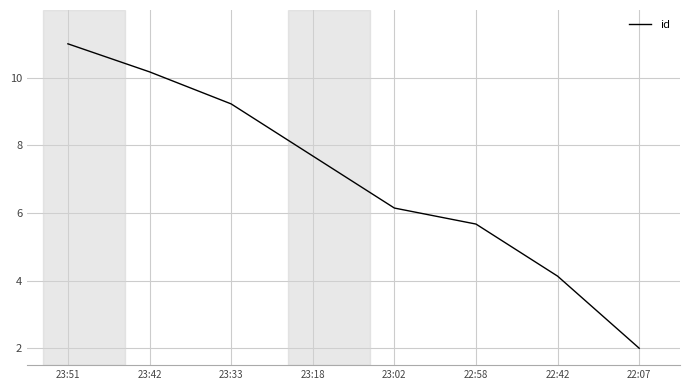

What is the ratio of the value at 23:18 to the value at 22:07?

3.8